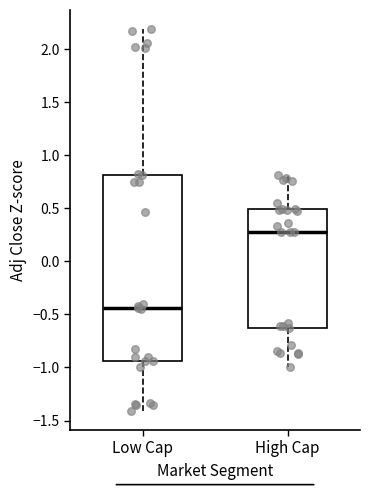

Which box is the tallest, from its lower edge to its upper edge?

Low Cap